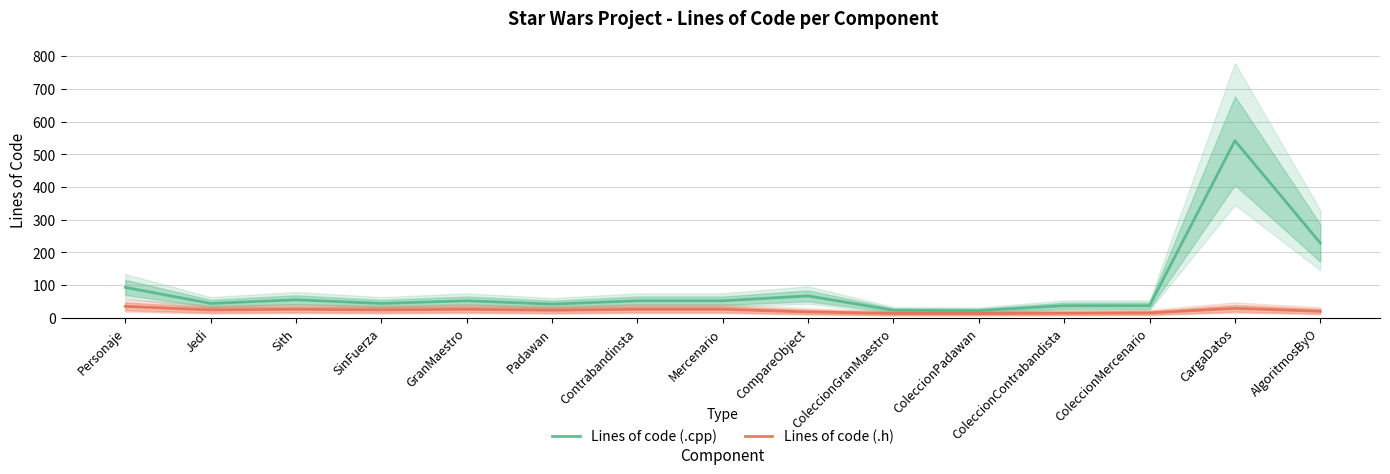

At which label does Lines of code (.h) reach its peak?

Personaje